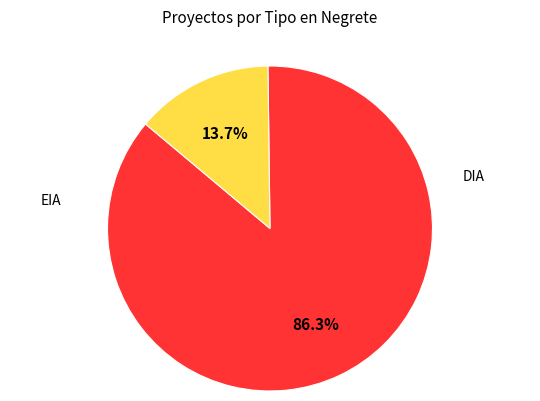

Rank the categories by value from highest to lowest.

DIA, EIA